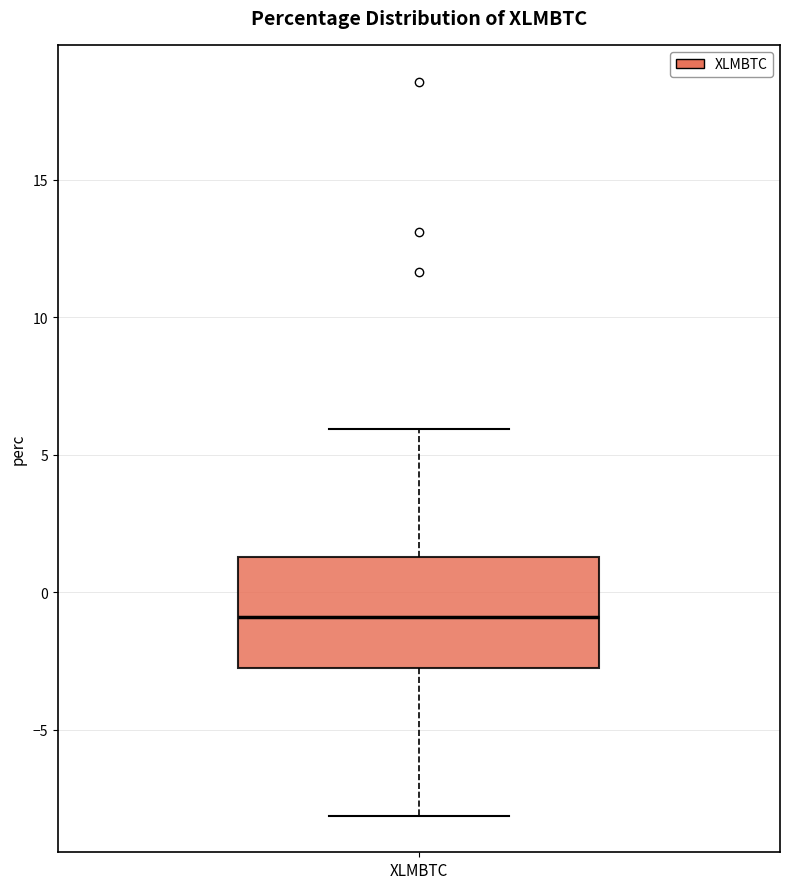

Transcribe this box plot: give where the median line is, the range the box spans, and where the two whiskers end, as read against the y-axis. The values are not printed on the chart, so give them approximately, as read against the axis.

median -1.0, box -3.0 to 1.5, whiskers -8.0 to 6.0